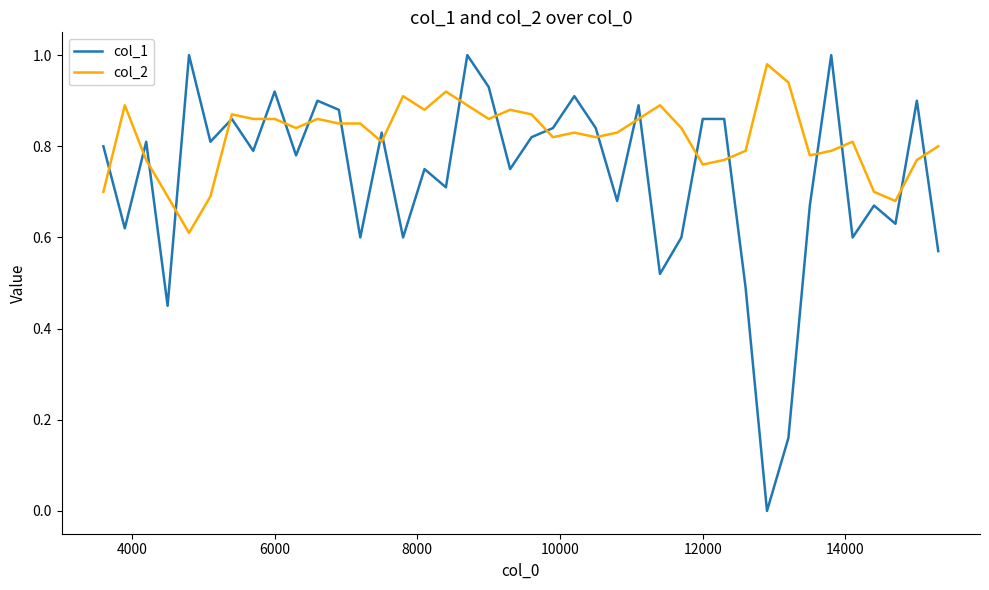

Rank the series by their average value, from lowest to highest.

col_1, col_2